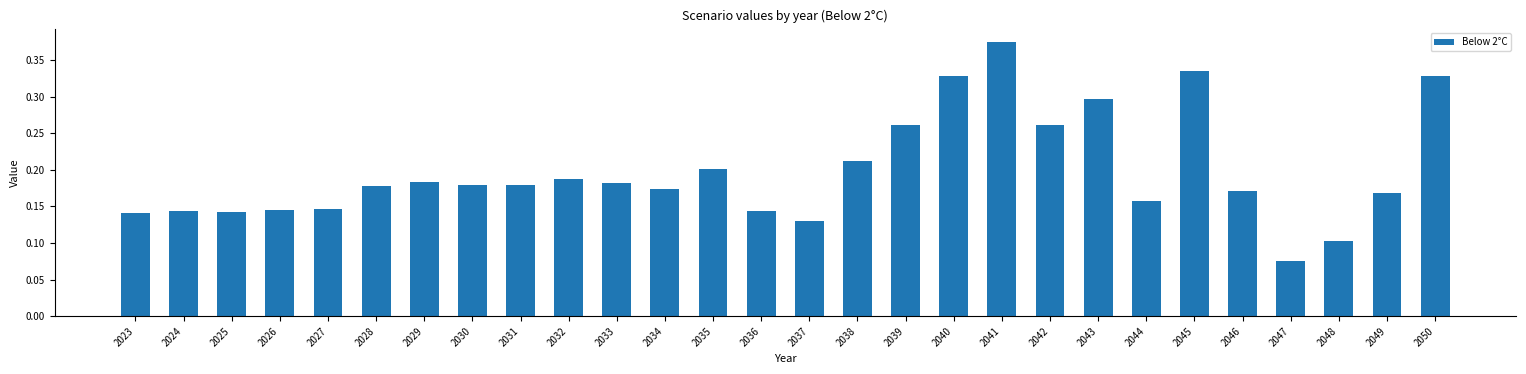

Which category has the highest value across all series?

2041